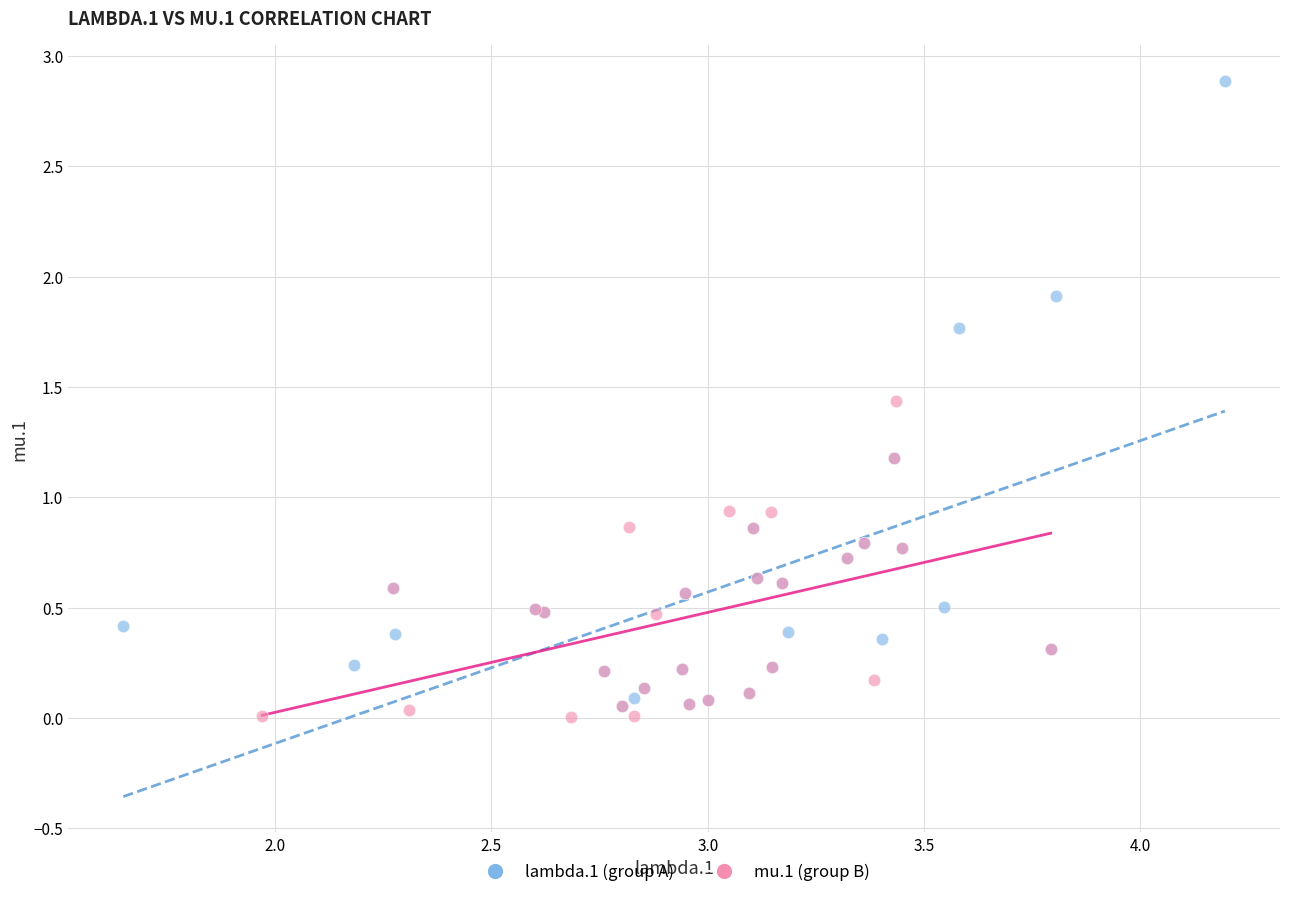

Which series has the widest spread of Y values?

lambda.1 (group A)